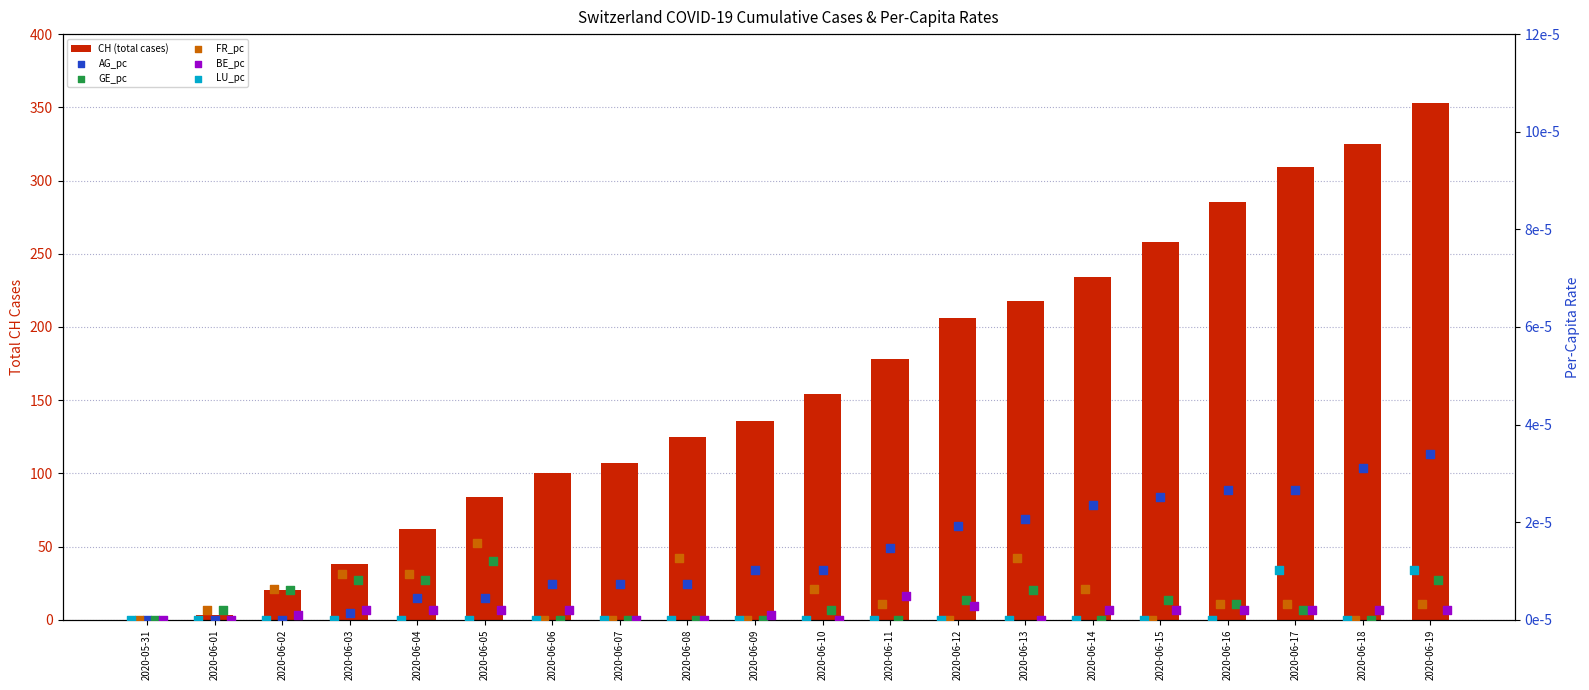

Which series reaches the minimum Y coordinate?

CH (total cases)